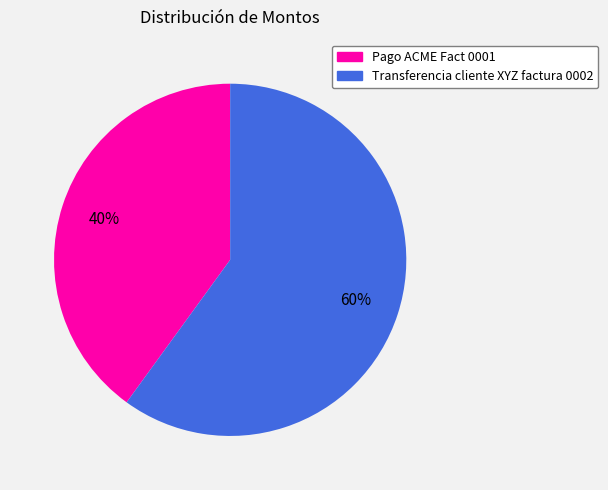

Which has a higher value, Transferencia cliente XYZ factura 0002 or Pago ACME Fact 0001?

Transferencia cliente XYZ factura 0002